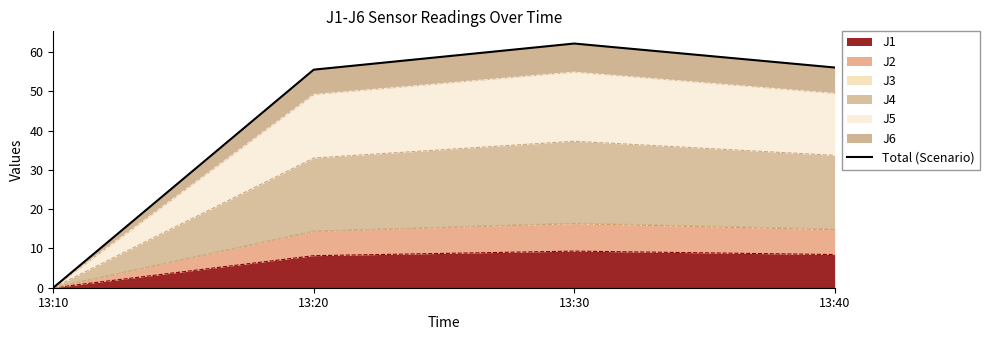

What is the difference between the values at 13:10 and 13:30?

62.2